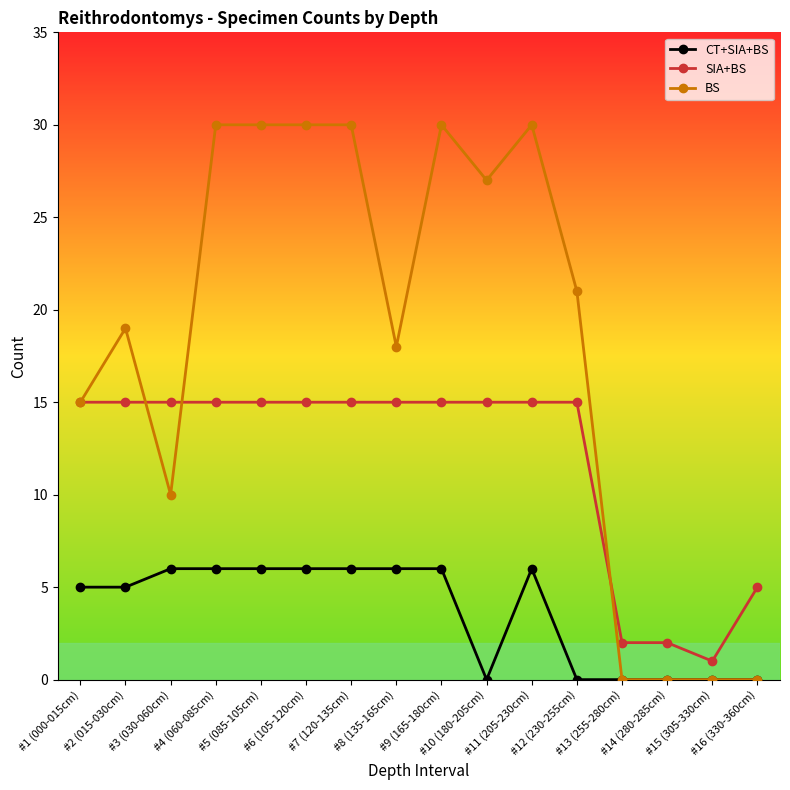

Which series has the widest spread of values?

BS